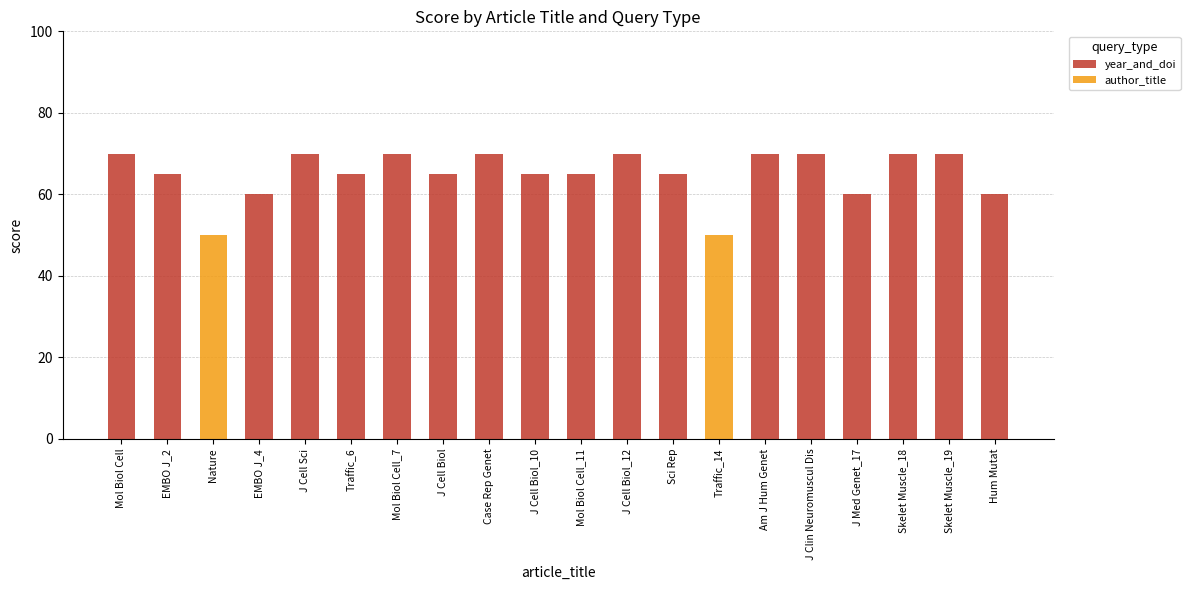

What is the highest value of the year_and_doi series?

70